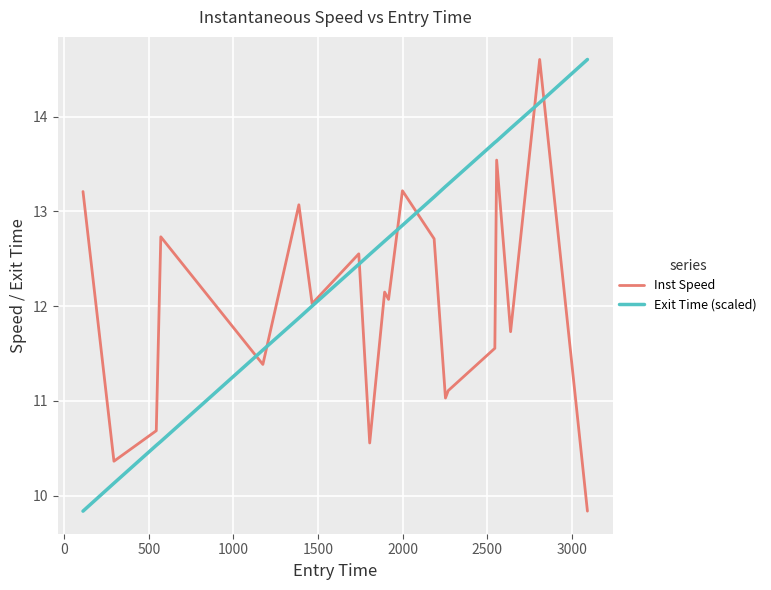

List the series in order of their overall mean, lowest first.

Inst Speed, Exit Time (scaled)